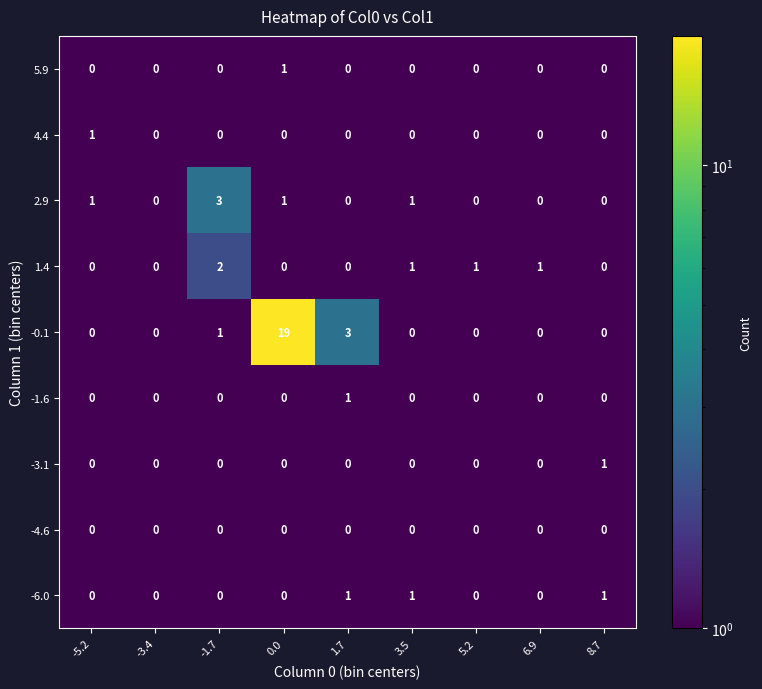

Which series has the largest total across all categories?

-0.1